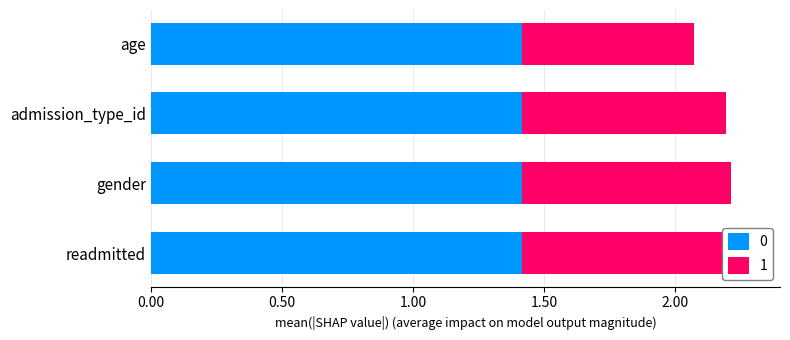

What is the label of the 4th bar from the left?

age